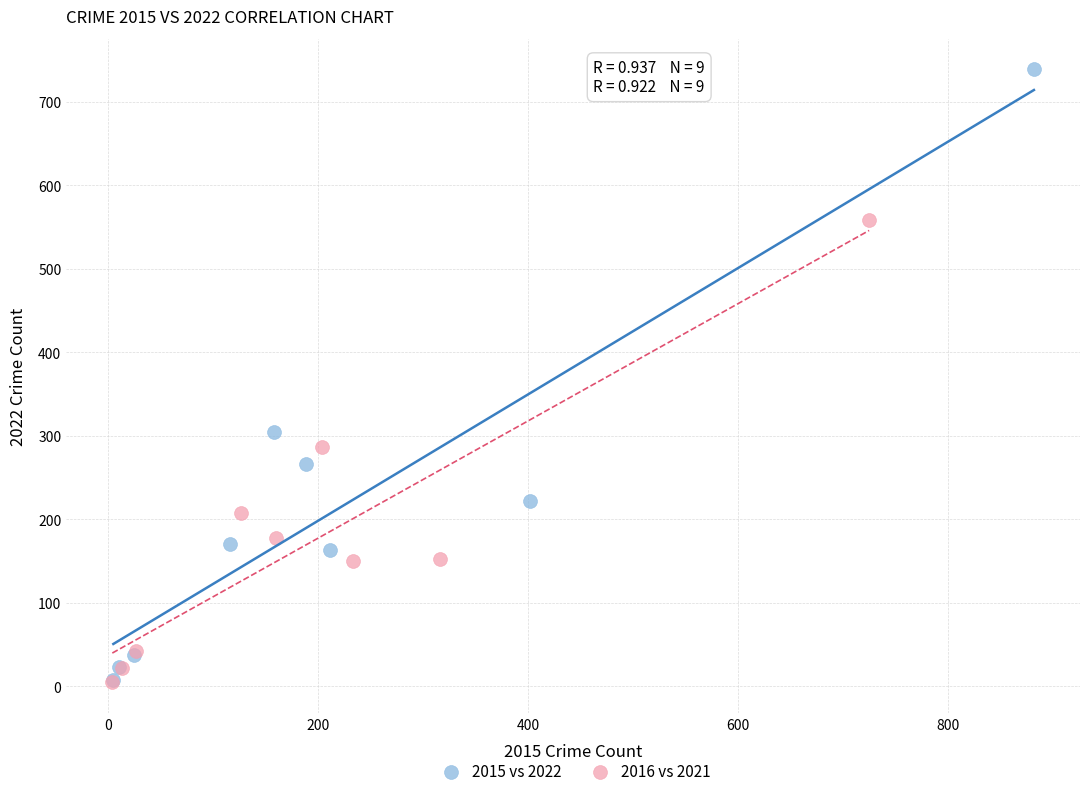

Which series has the largest Y range (max minus min)?

2015 vs 2022